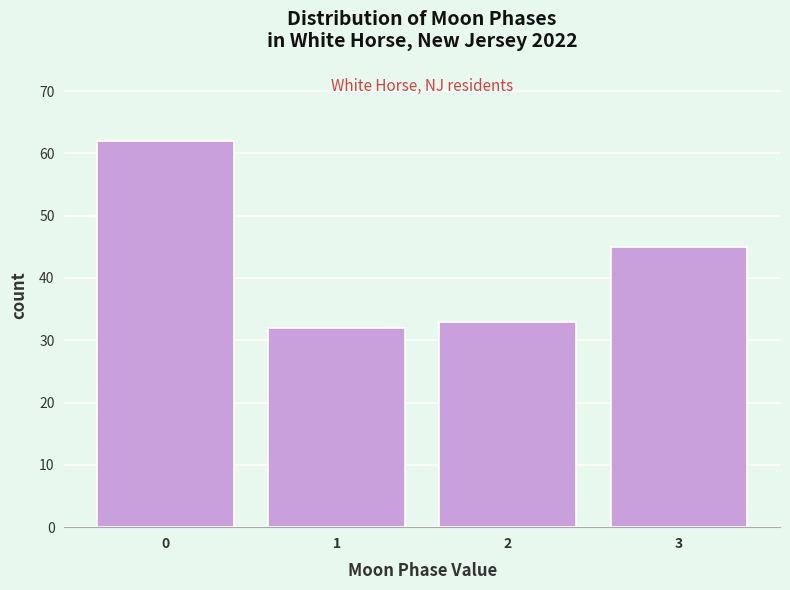

Reading right to left, list all the values displayed in this chart.

3=45	2=33	1=32	0=62